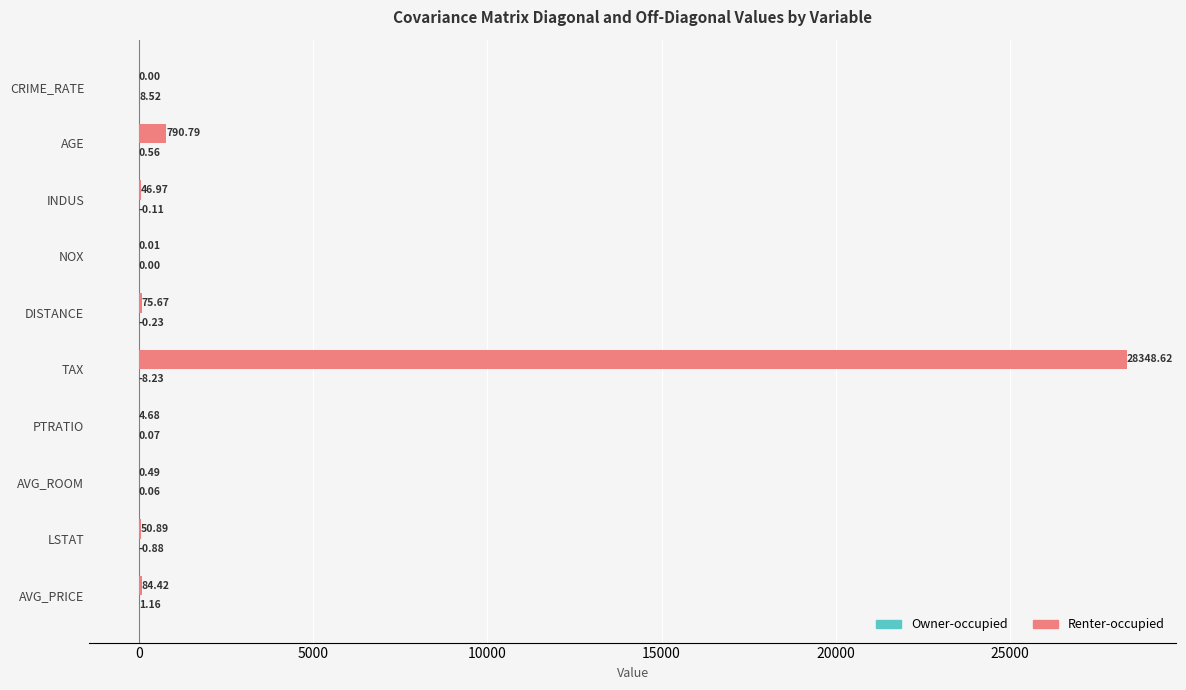

Between CRIME_RATE and LSTAT, which series saw the biggest shift?

Renter-occupied